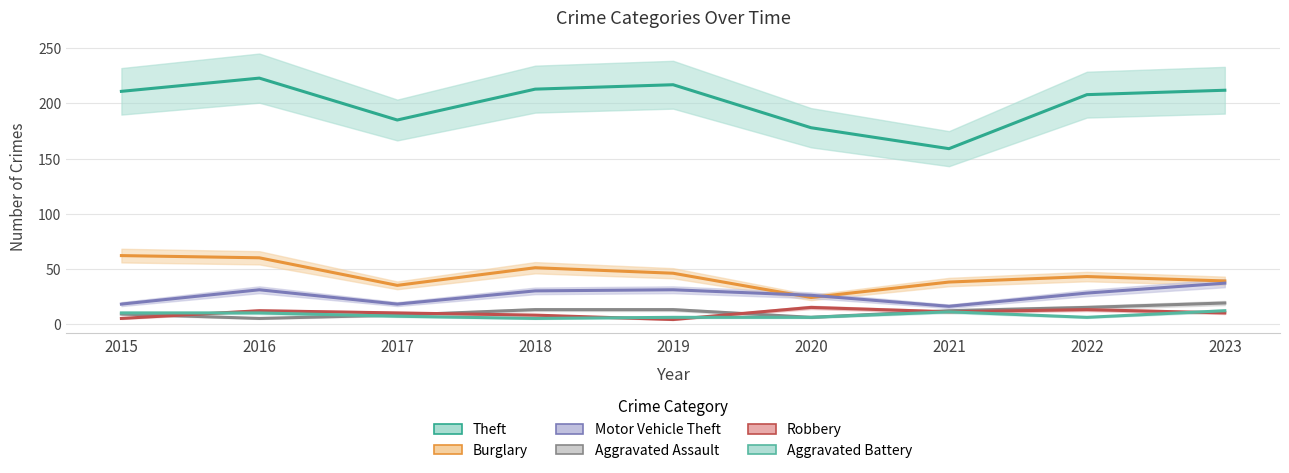

Where is Robbery nearest to the value 9?

2017